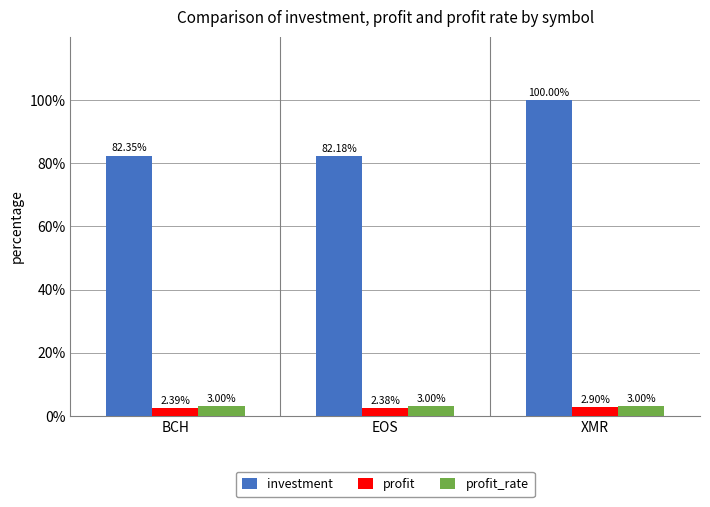

Which series has the widest spread of values?

investment